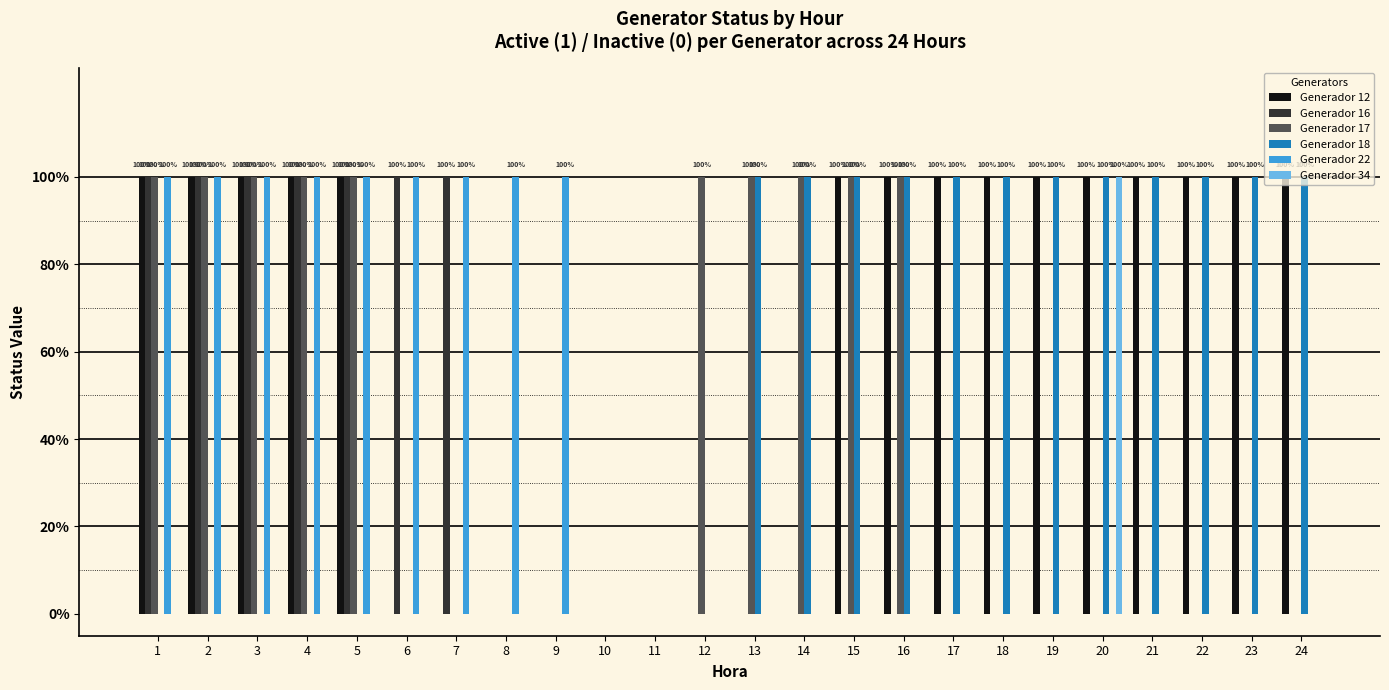

Does the chart contain stacked bars?

No